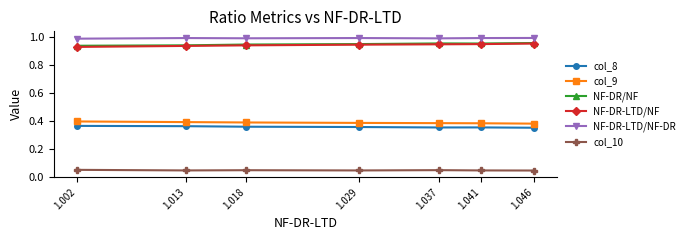

What is the spread (max minus min) of values at 1.013?

0.9